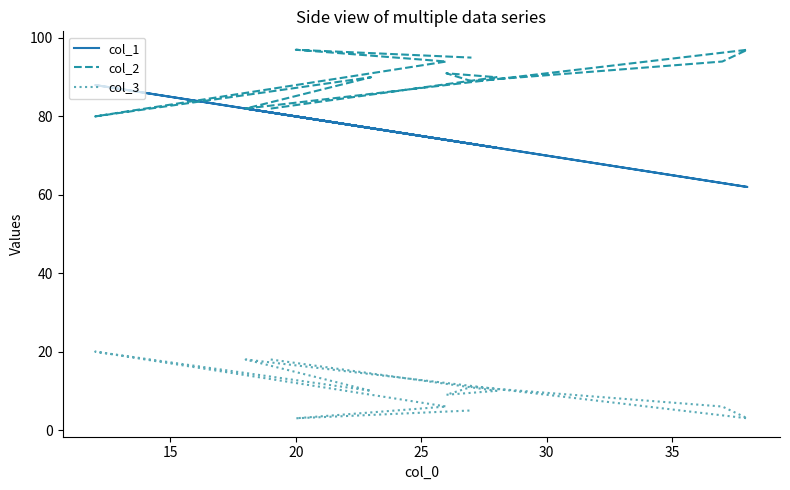

Reading left to right, extract all data points from this chart.

col_1: 81	72	74	73	63	62	82	77	88	74	80	73
col_2: 82	90	91	89	94	97	82	90	80	94	97	95
col_3: 18	10	9	11	6	3	18	10	20	6	3	5